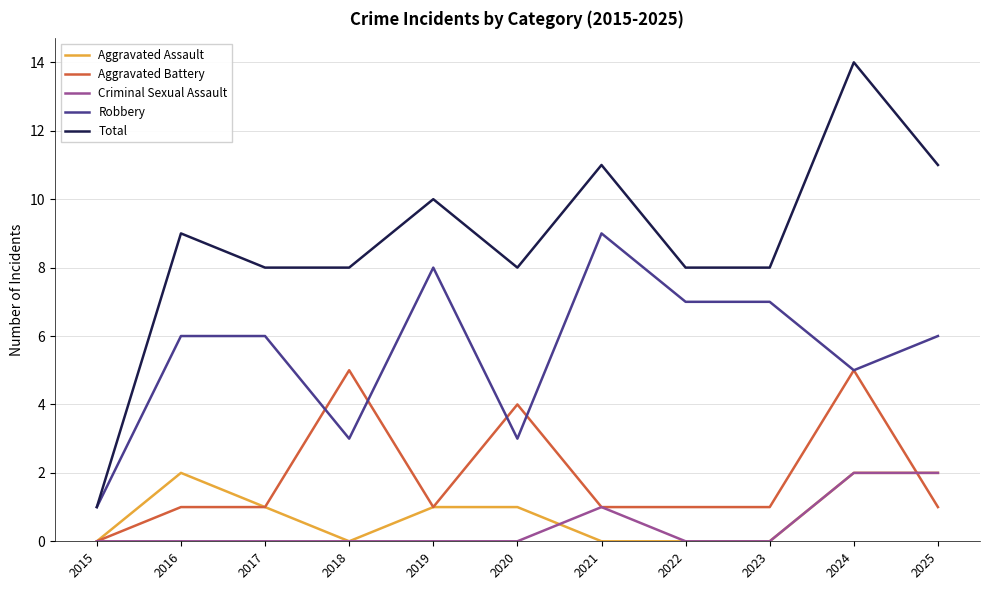

Reading left to right, extract all data points from this chart.

Aggravated Assault: 0	2	1	0	1	1	0	0	0	2	2
Aggravated Battery: 0	1	1	5	1	4	1	1	1	5	1
Criminal Sexual Assault: 0	0	0	0	0	0	1	0	0	2	2
Robbery: 1	6	6	3	8	3	9	7	7	5	6
Total: 1	9	8	8	10	8	11	8	8	14	11